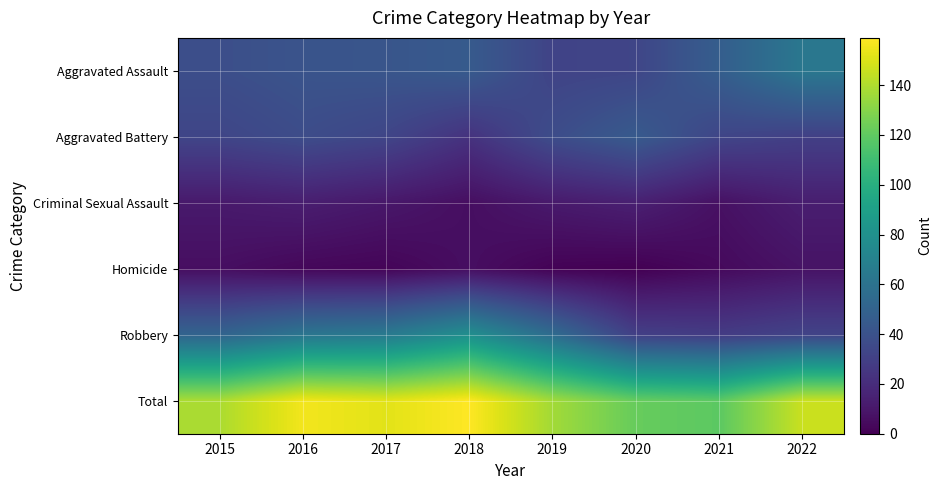

What is the spread (max minus min) of values at 2017?

150